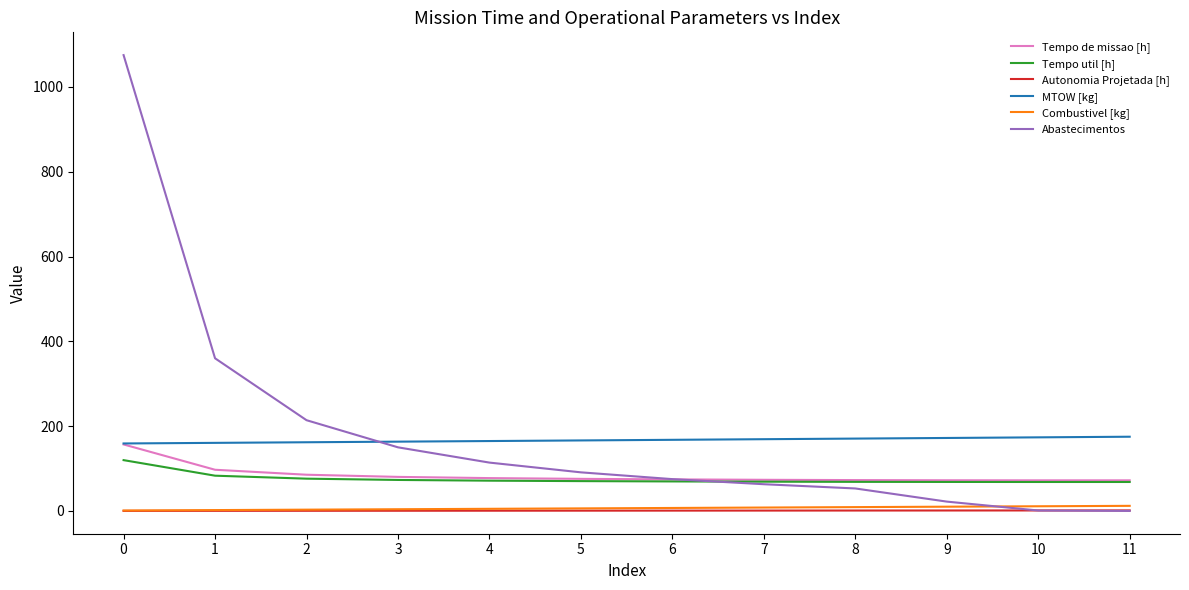

How many values in the Tempo util [h] series exceed 70?

6